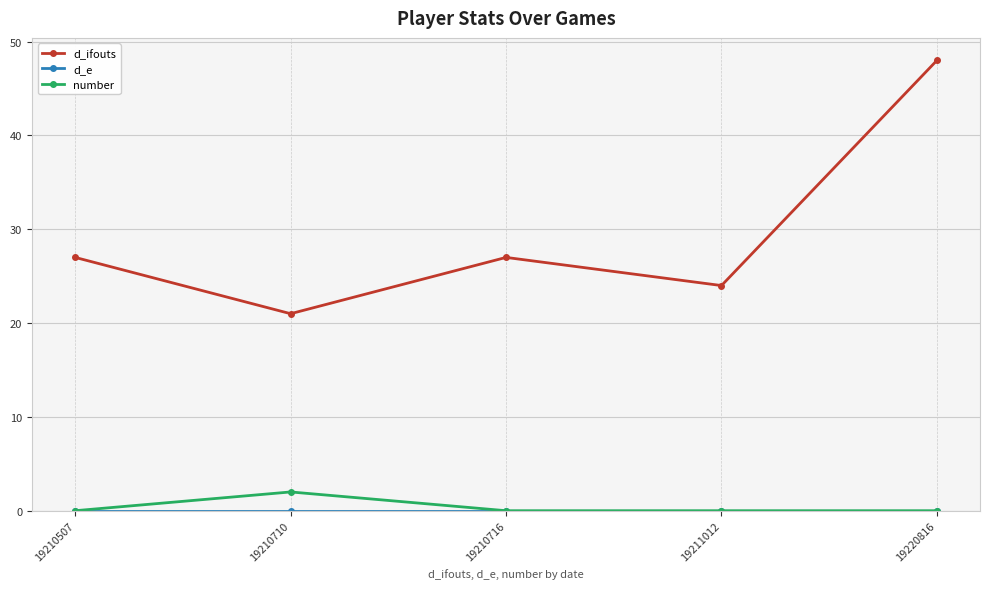

True or false: number and d_ifouts intersect in this chart.

False